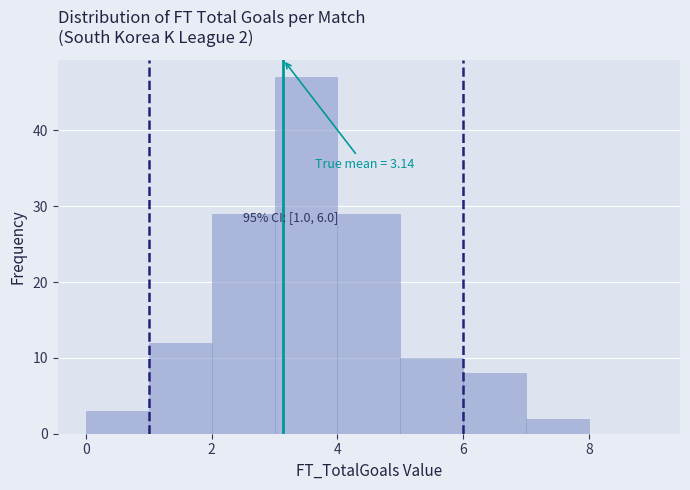

Which range on the x-axis has the tallest bar?

3 to 4